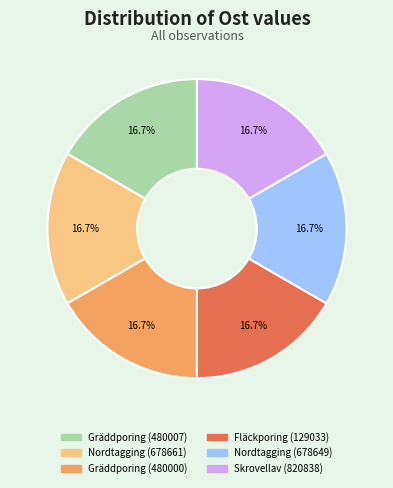

What percentage is the Nordtagging (678661) slice, to the nearest percent?

17%